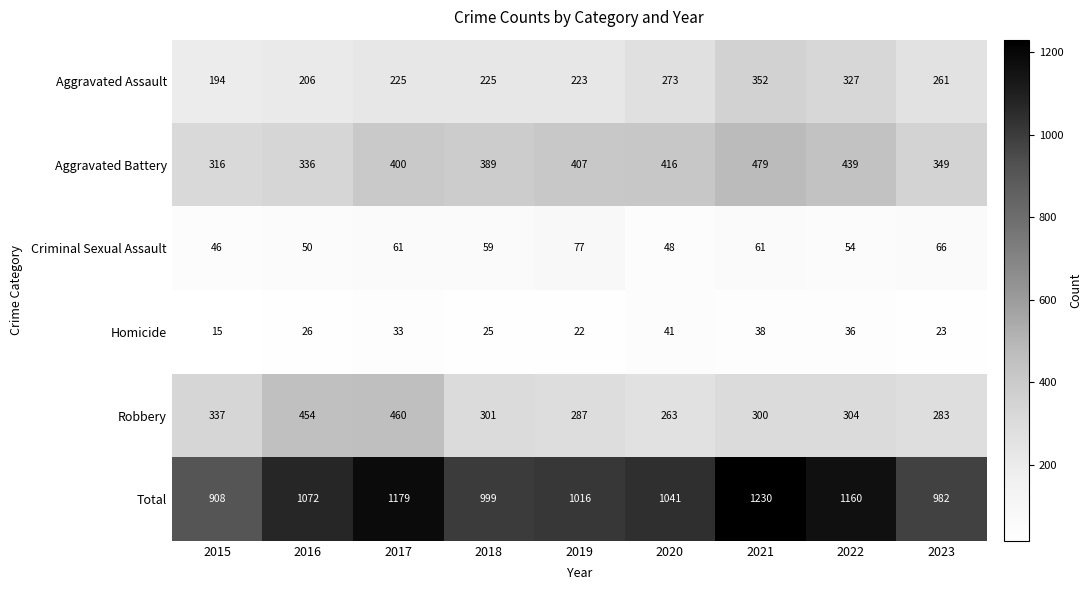

Where is Aggravated Assault nearest to the value 273?

2020